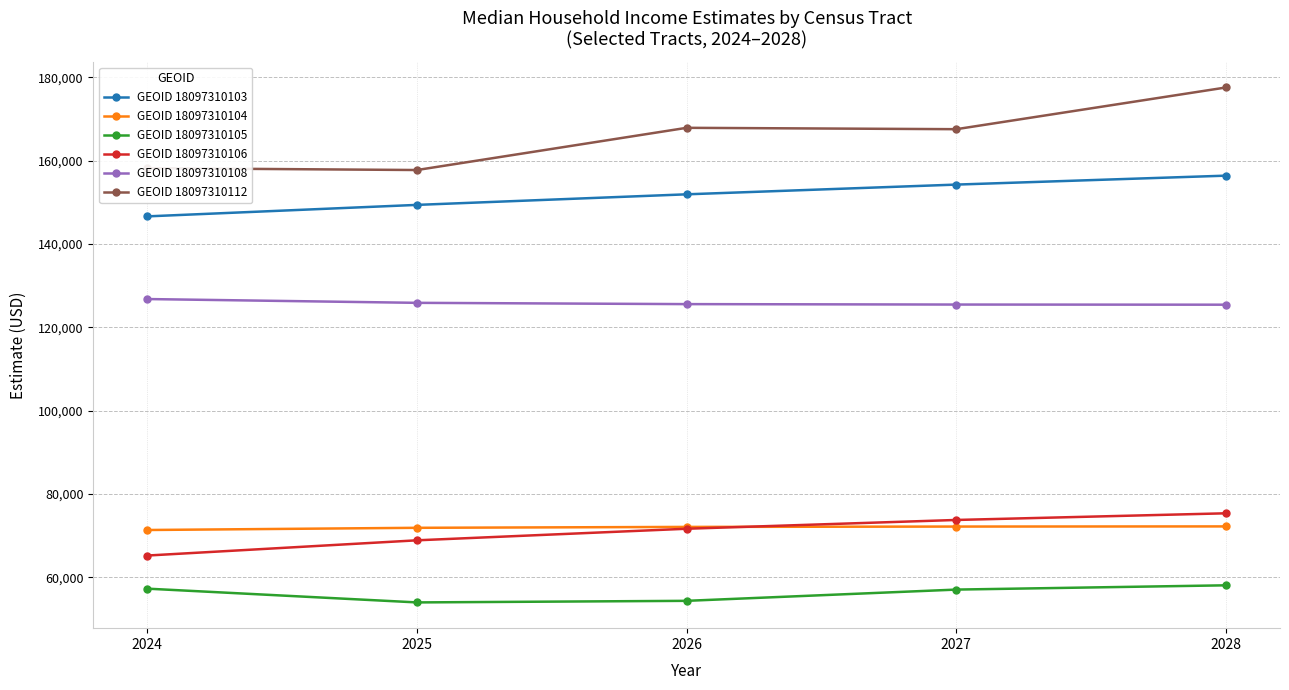

At 2024, list the series in order from largest to smallest.

GEOID 18097310112, GEOID 18097310103, GEOID 18097310108, GEOID 18097310104, GEOID 18097310106, GEOID 18097310105